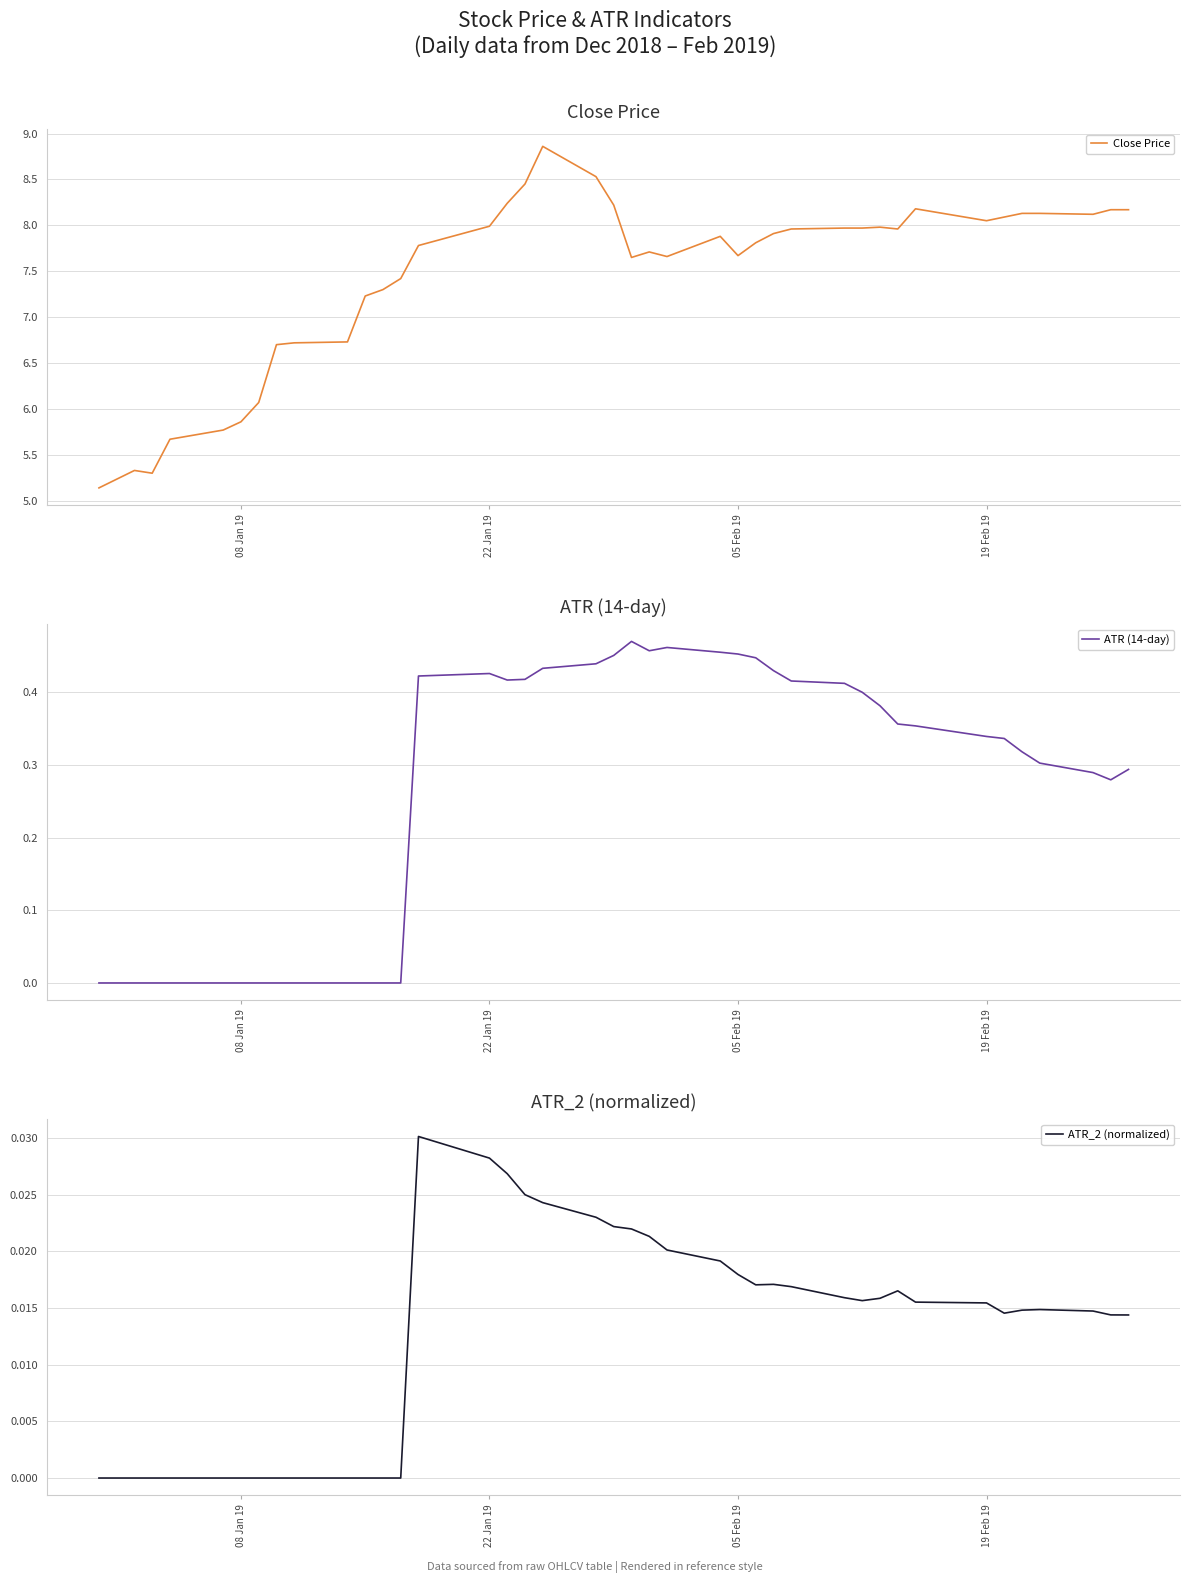

Is the value of Close Price at 25 greater than the value of ATR (14-day) at 12?

Yes